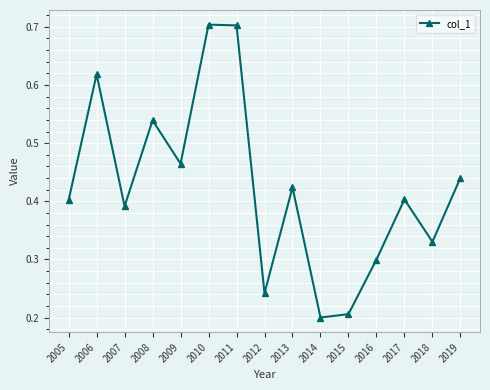

What is the greatest value displayed?

0.7